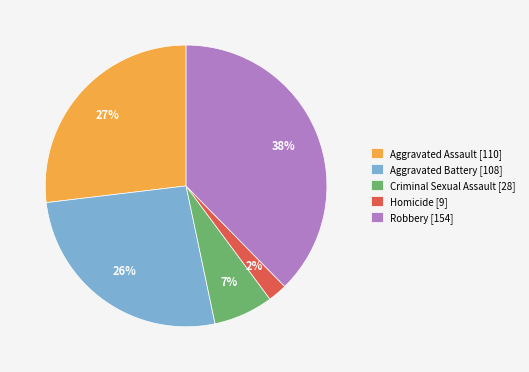

Does any single category account for the majority?

No